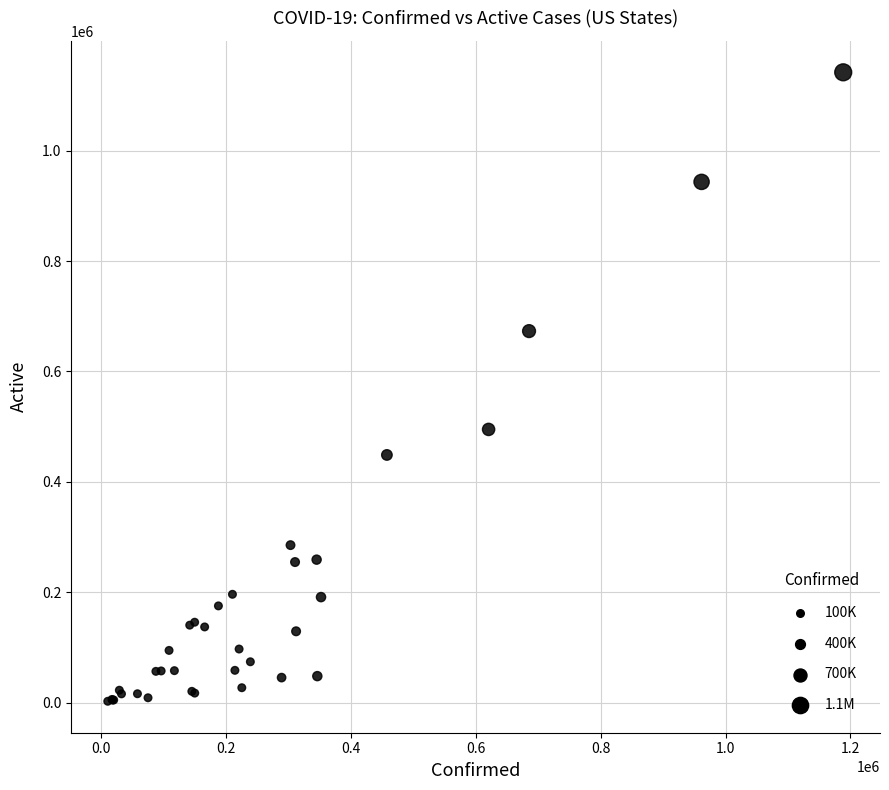

What Y value in the scatter plot is closest to 572108?

494877